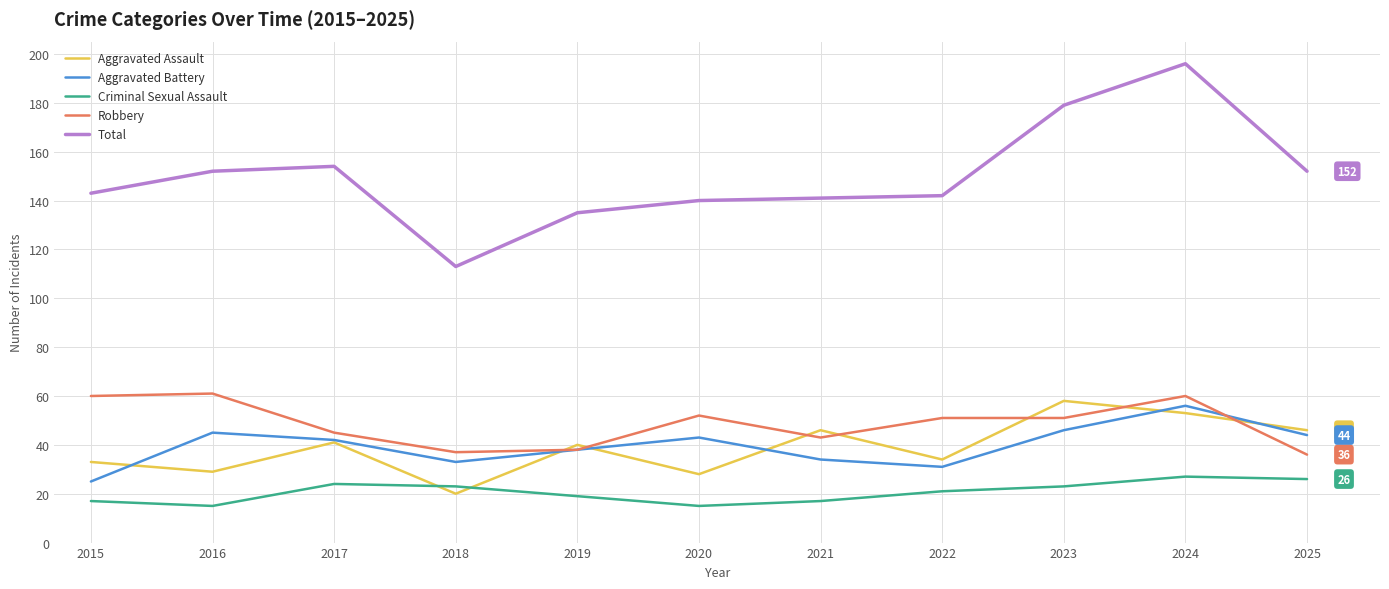

Reading left to right, transcribe all the data shown in this chart.

Aggravated Assault: 2015=33	2016=29	2017=41	2018=20	2019=40	2020=28	2021=46	2022=34	2023=58	2024=53	2025=46
Aggravated Battery: 2015=25	2016=45	2017=42	2018=33	2019=38	2020=43	2021=34	2022=31	2023=46	2024=56	2025=44
Criminal Sexual Assault: 2015=17	2016=15	2017=24	2018=23	2019=19	2020=15	2021=17	2022=21	2023=23	2024=27	2025=26
Robbery: 2015=60	2016=61	2017=45	2018=37	2019=38	2020=52	2021=43	2022=51	2023=51	2024=60	2025=36
Total: 2015=143	2016=152	2017=154	2018=113	2019=135	2020=140	2021=141	2022=142	2023=179	2024=196	2025=152